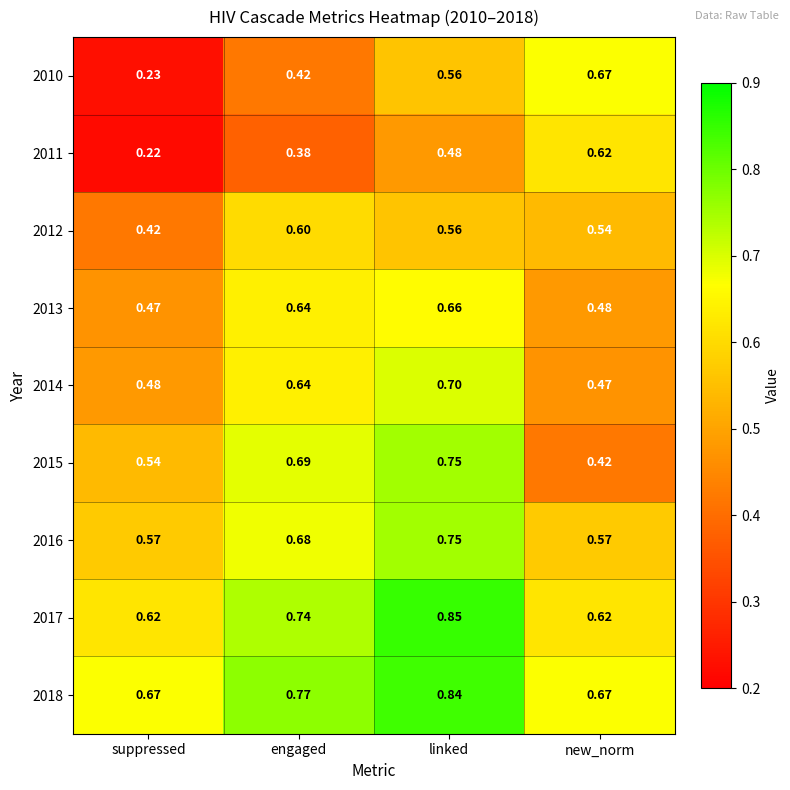

At which category does the chart reach its peak across all series?

linked